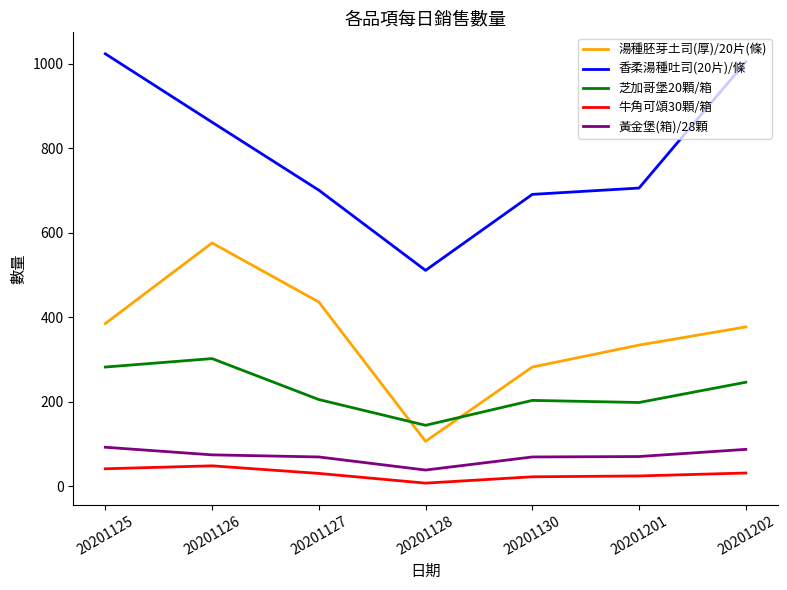

Read the 香柔湯種吐司(20片)/條 value at 20201125.

1024